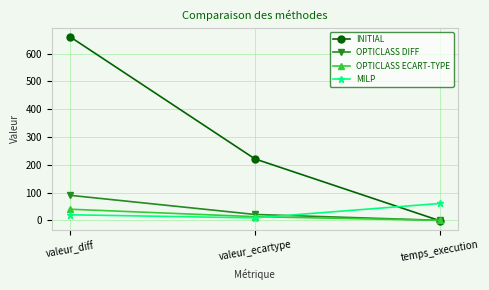

The MILP series shows 60.6 at temps_execution. True or false?

True